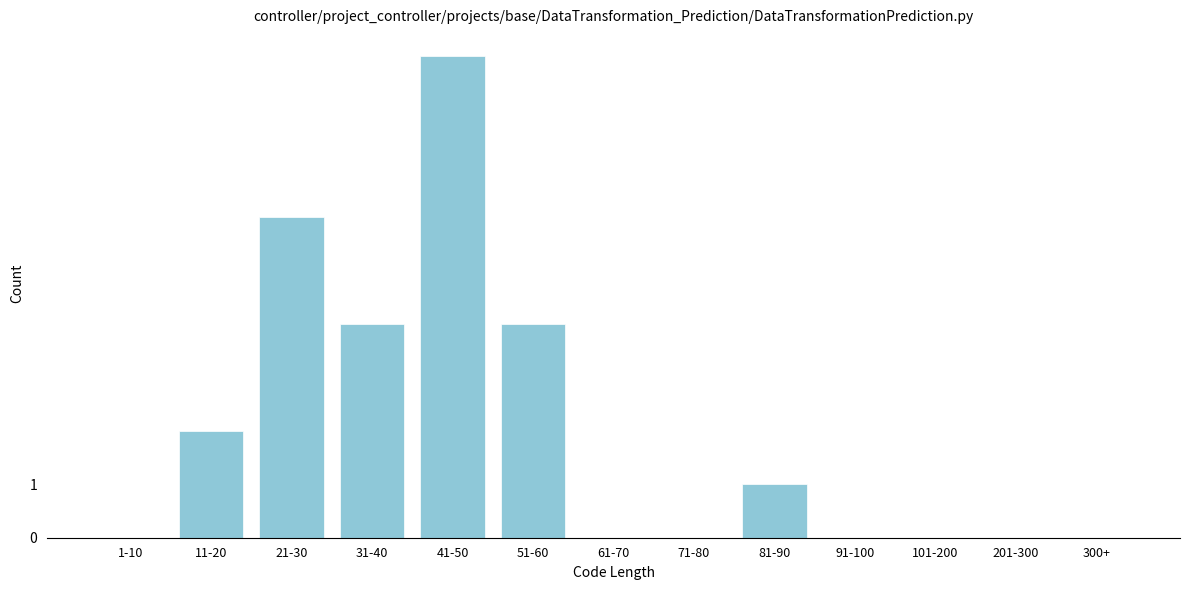

Reading right to left, transcribe all the data shown in this chart.

300+=0	201-300=0	101-200=0	91-100=0	81-90=1	71-80=0	61-70=0	51-60=4	41-50=9	31-40=4	21-30=6	11-20=2	1-10=0